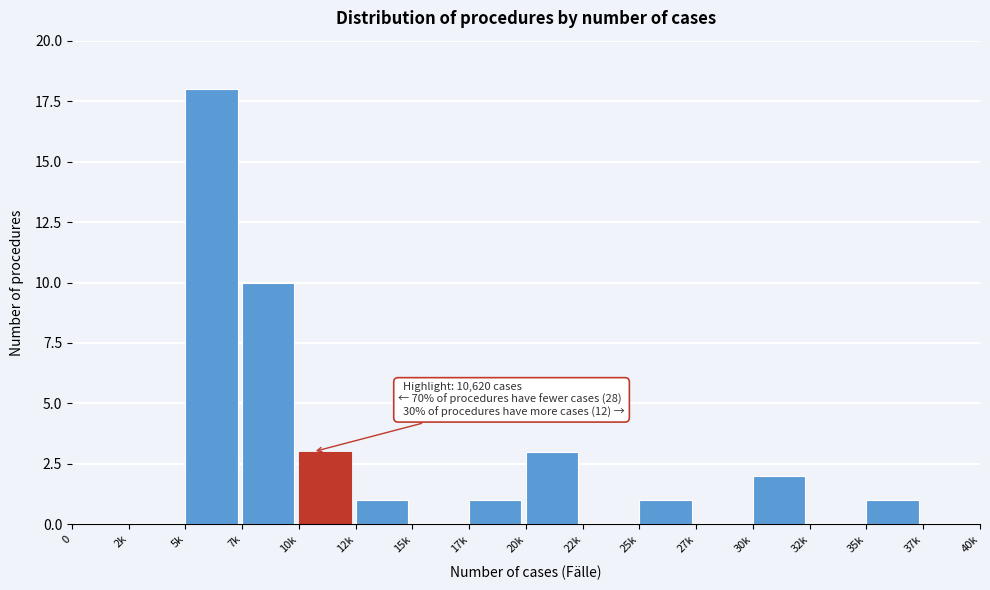

Reading left to right, list all the values displayed in this chart.

0=0	2k=0	5k=18	7k=10	10k=3	12k=1	15k=0	17k=1	20k=3	22k=0	25k=1	27k=0	30k=2	32k=0	35k=1	37k=0